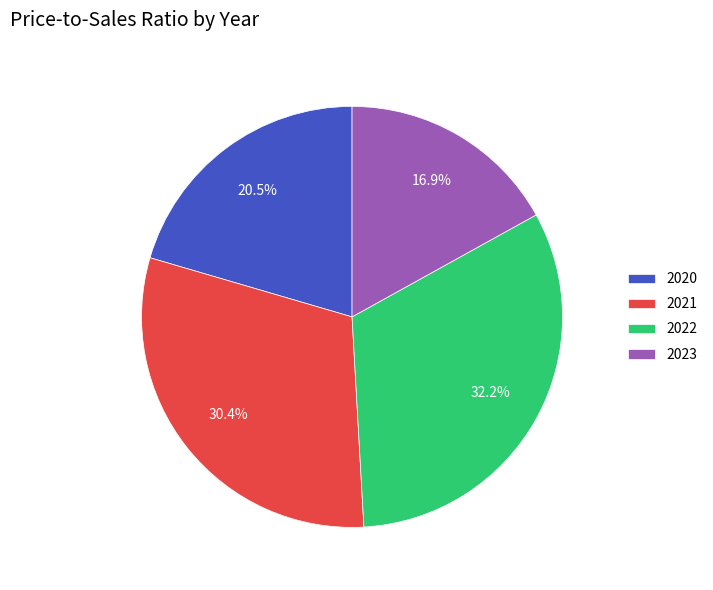

What percentage is NOT represented by 2022?

67.8%